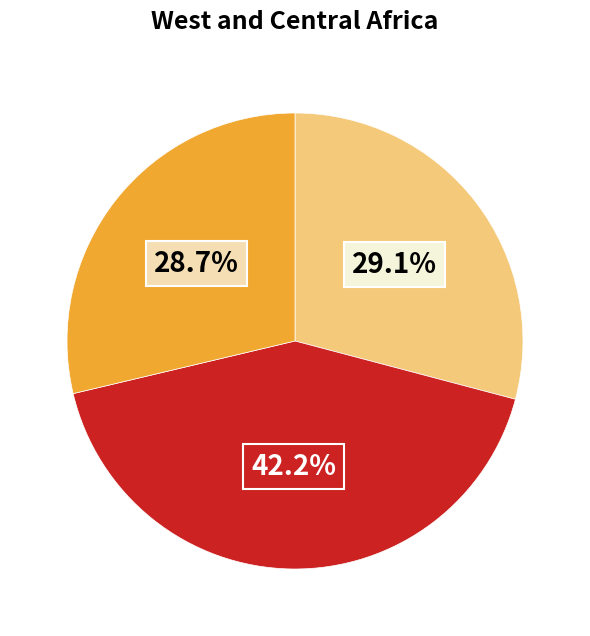

Is there a majority slice in this chart?

No